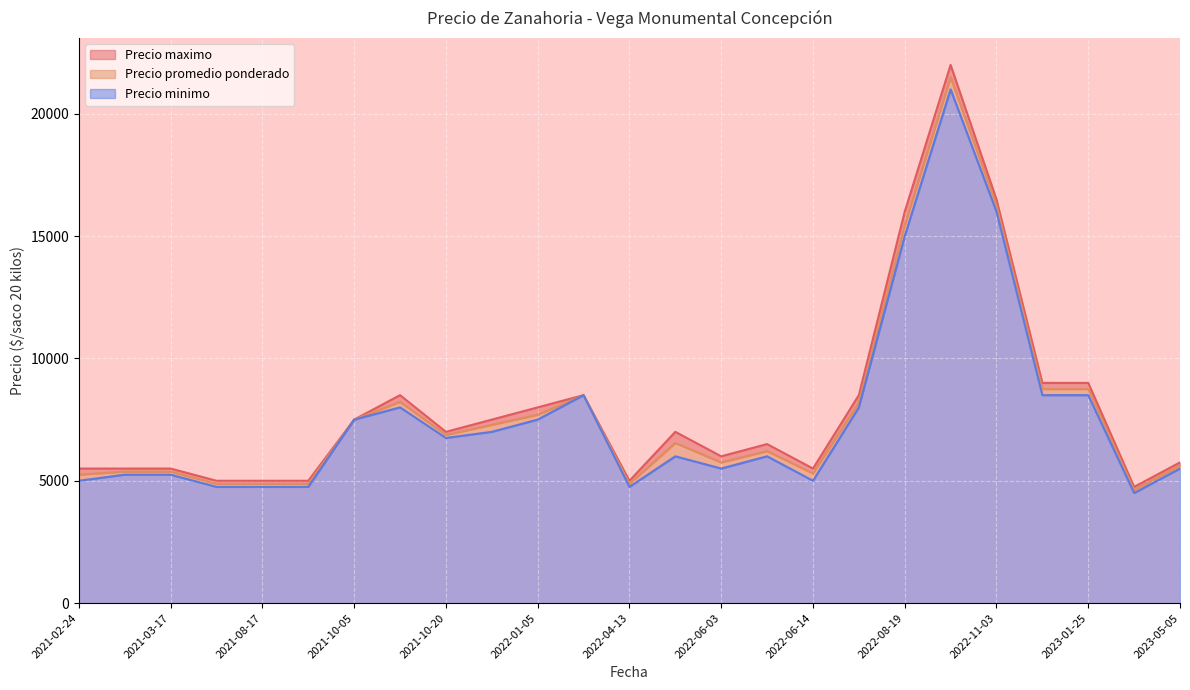

Which series changed the most between 2021-08-19 and 2021-10-20?

Precio promedio ponderado